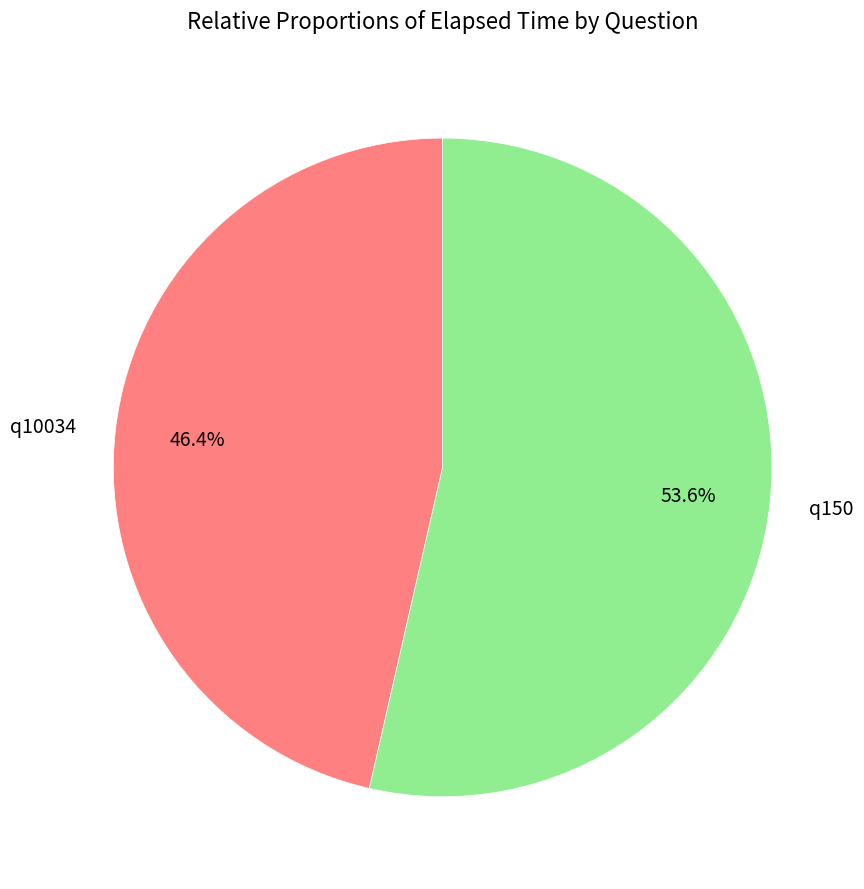

To the nearest percent, what portion does q150 represent?

54%